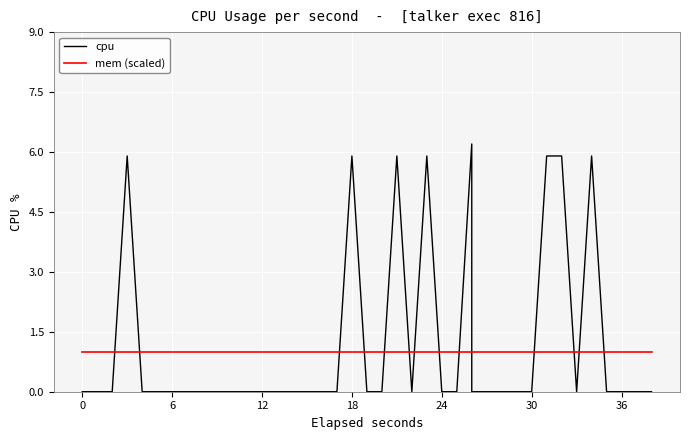

List the series in order of their overall mean, highest first.

cpu, mem (scaled)